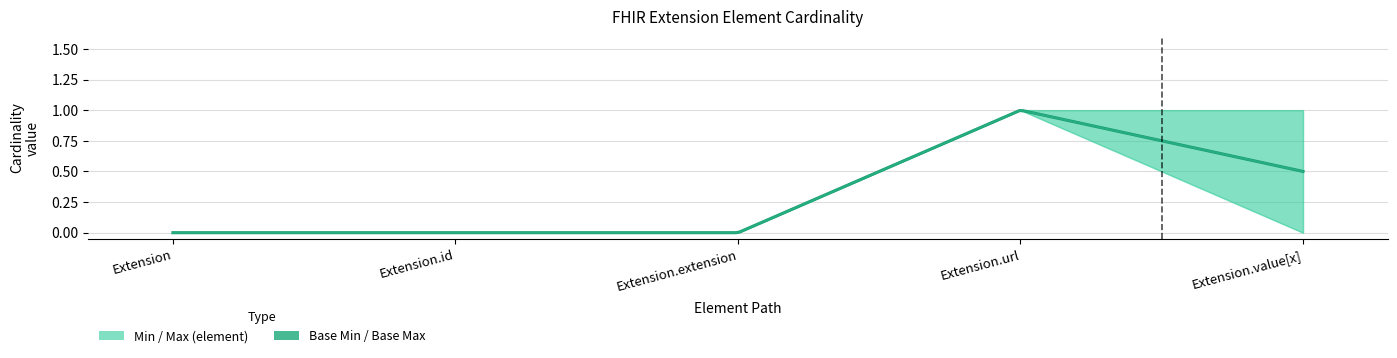

Which category has the highest value in the Min series?

Extension.url